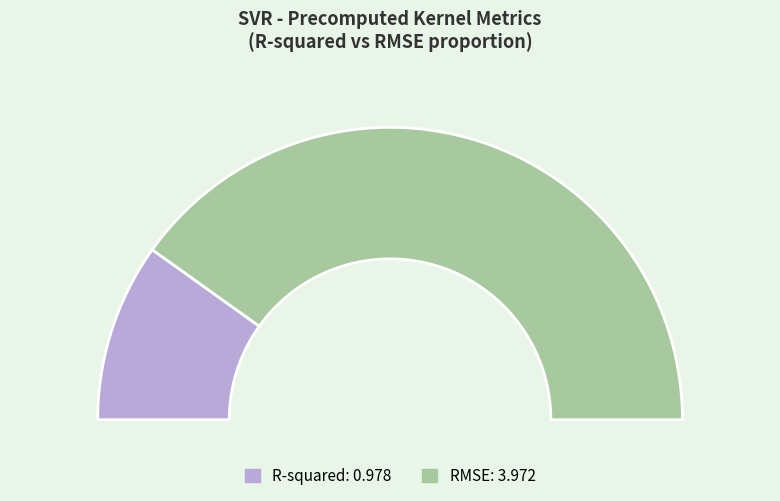

Do RMSE and R-squared together represent more than half of the pie?

Yes